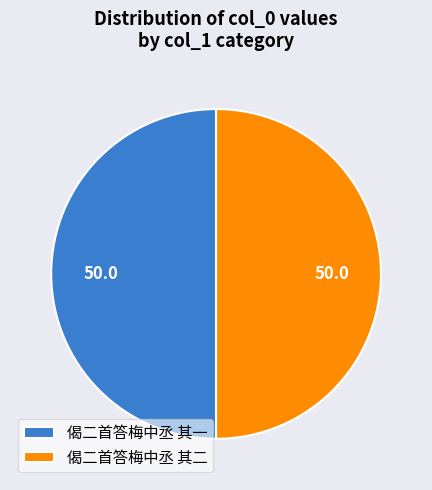

Is the sum of 偈二首答梅中丞 其二 and 偈二首答梅中丞 其一 greater than half?

Yes